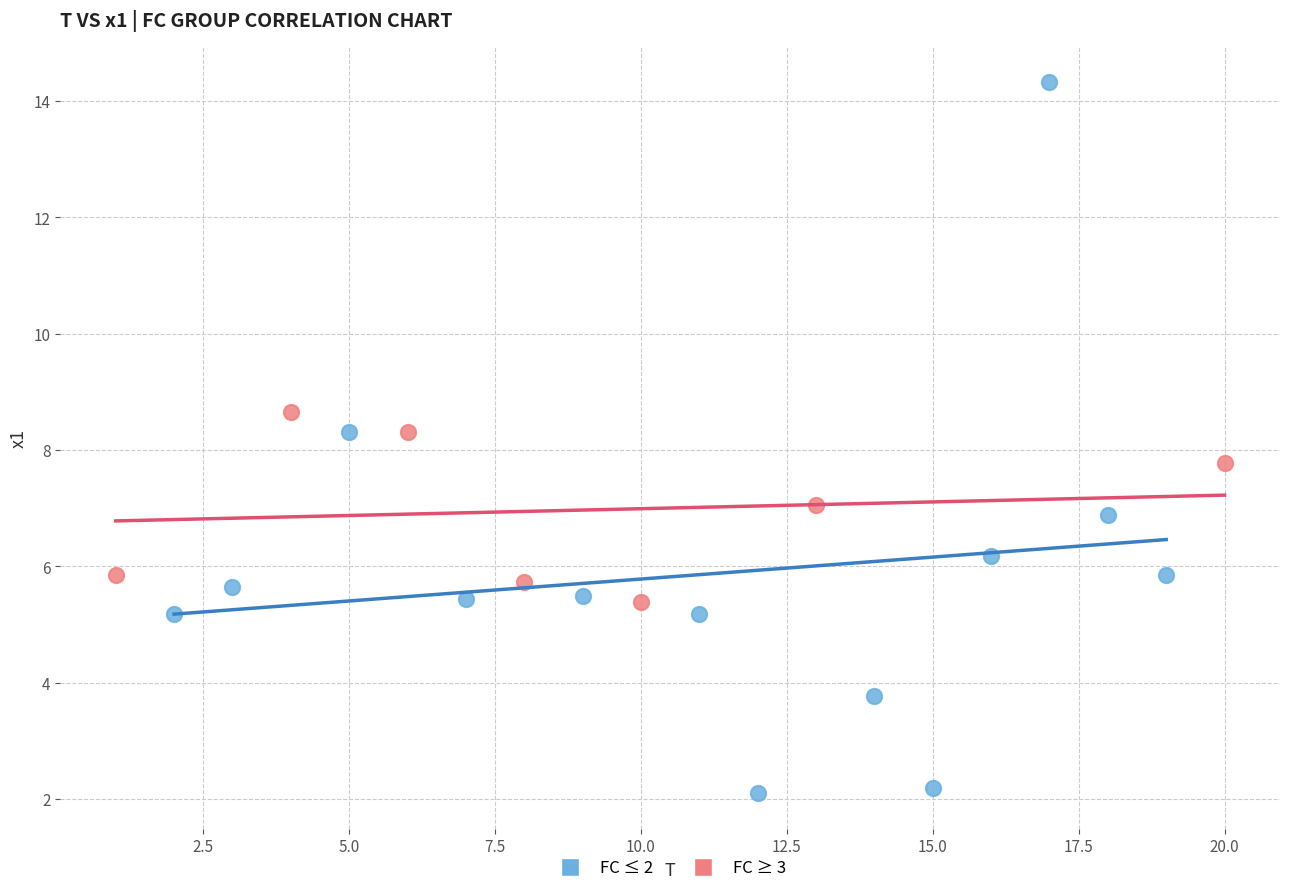

Which series has the widest spread of Y values?

FC ≤ 2